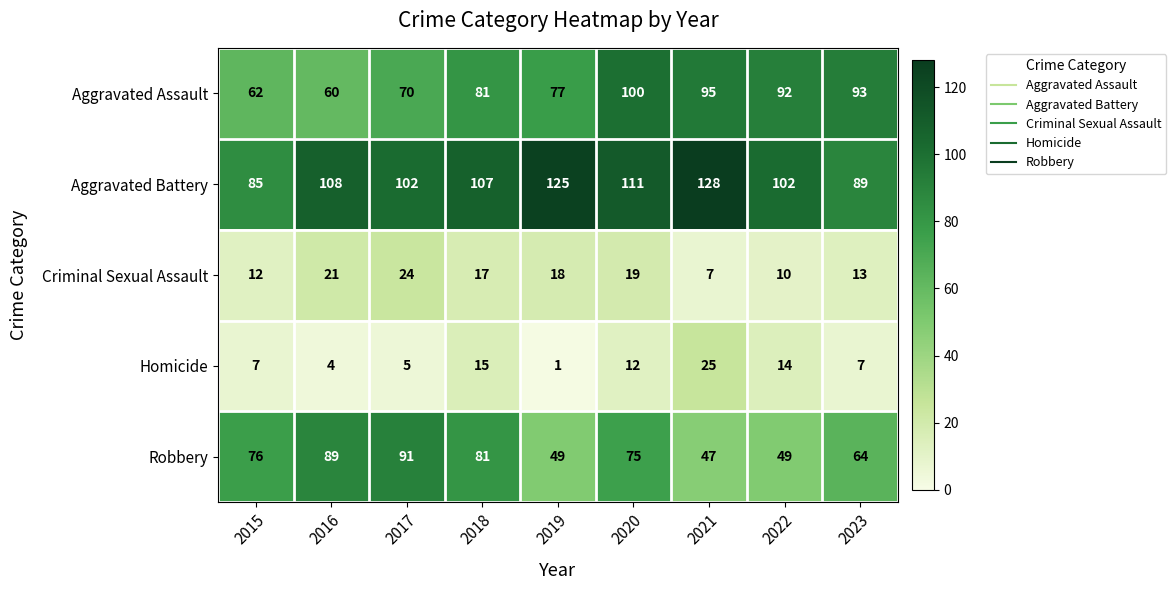

True or false: Aggravated Battery has a value of 120 at 2023.

False